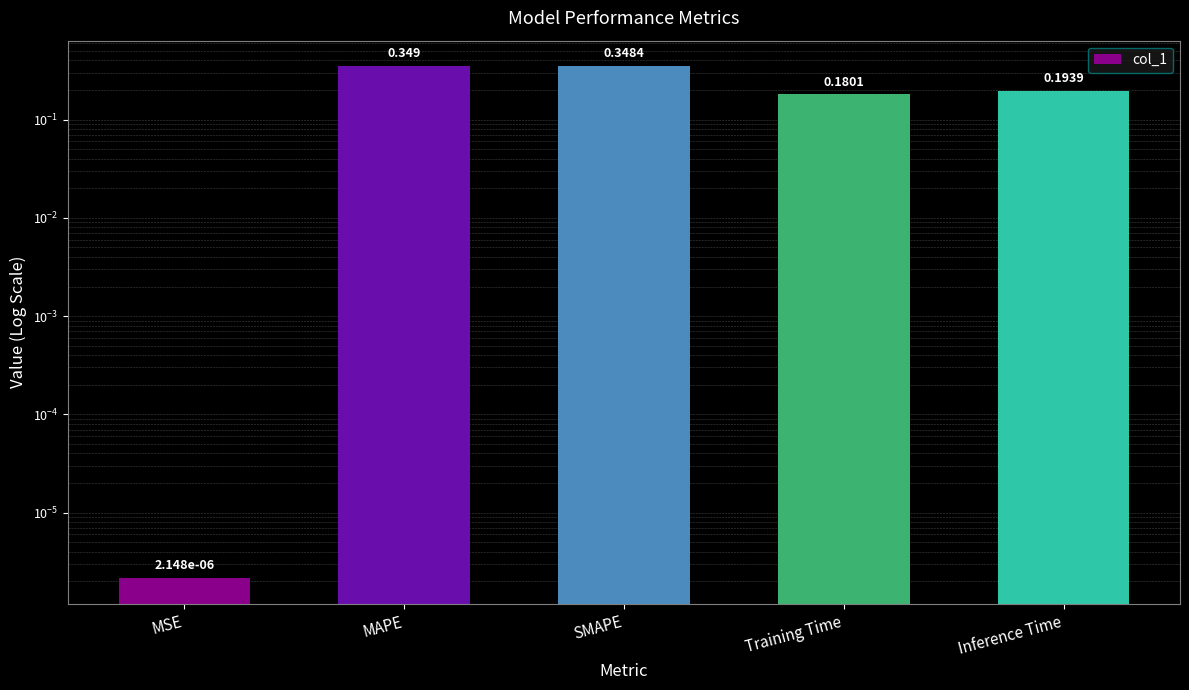

What is the maximum value shown in the chart?

0.3